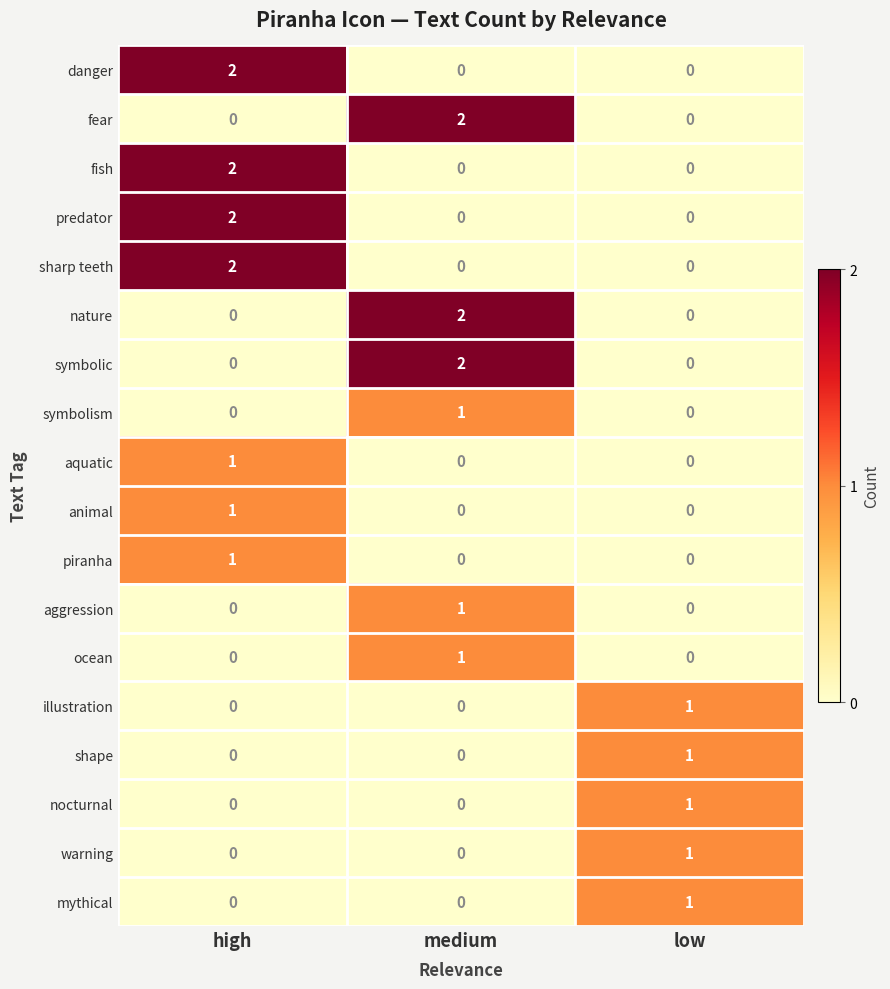

What is the difference between the highest and lowest values at high?

2